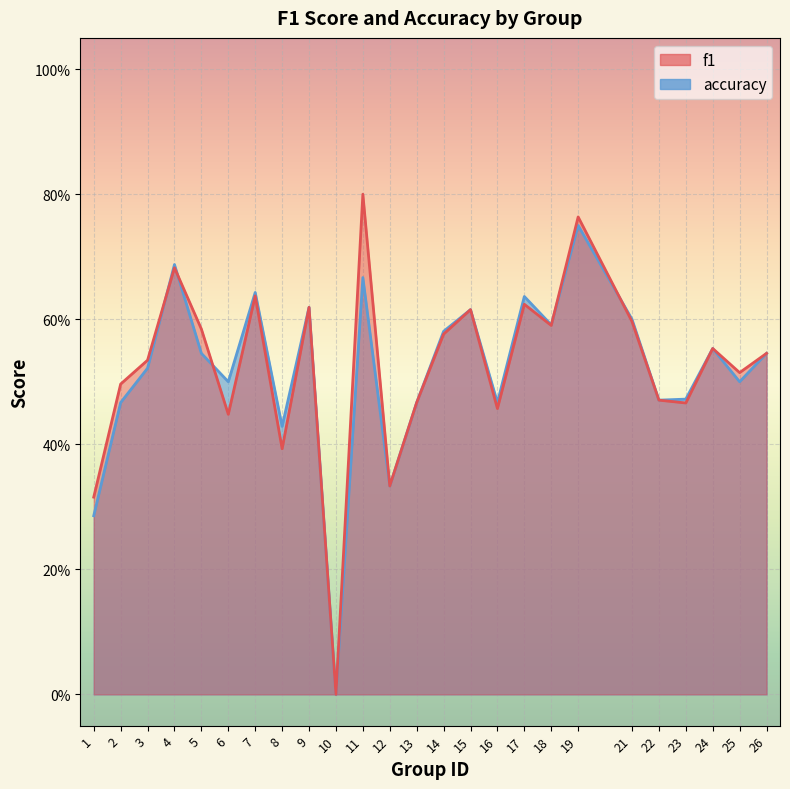

Is it true that f1 equals 0.0 at 10?

True